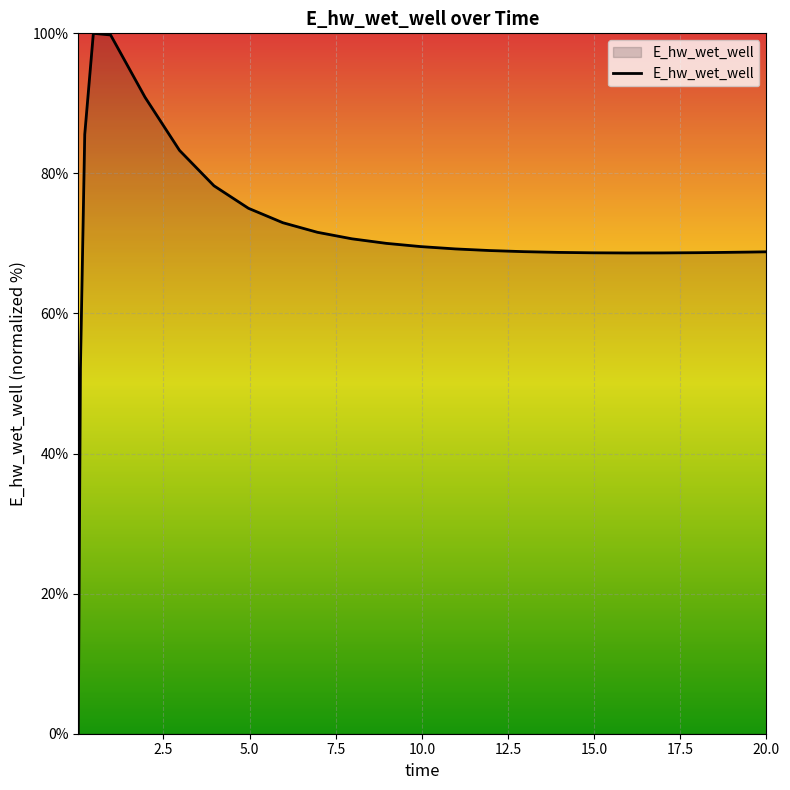

What is the maximum value shown in the chart?

100.0